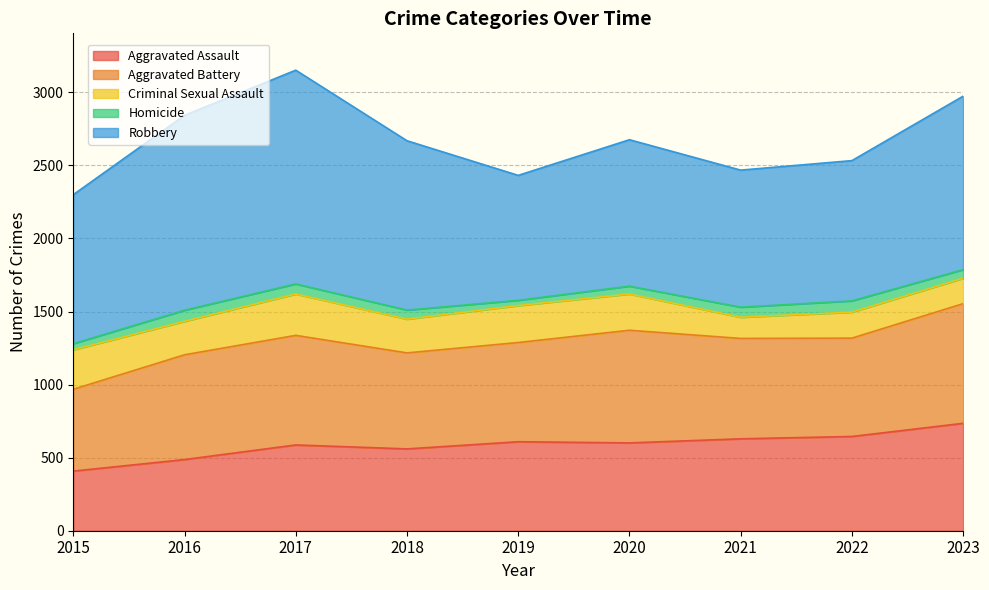

List the labels in order of Aggravated Battery value, largest first.

2023, 2020, 2017, 2016, 2021, 2019, 2022, 2018, 2015